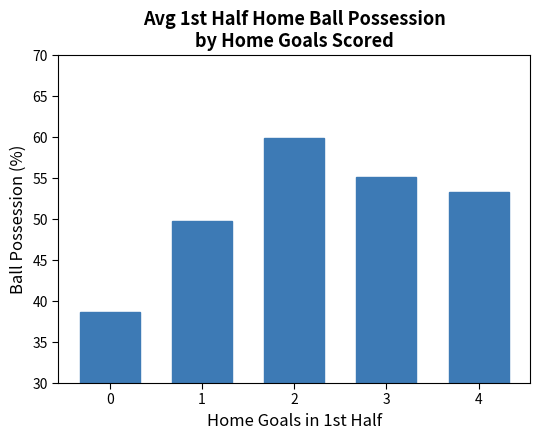

Reading left to right, what are all the values shown in this chart?

0=38.7	1=49.8	2=59.9	3=55.2	4=53.3